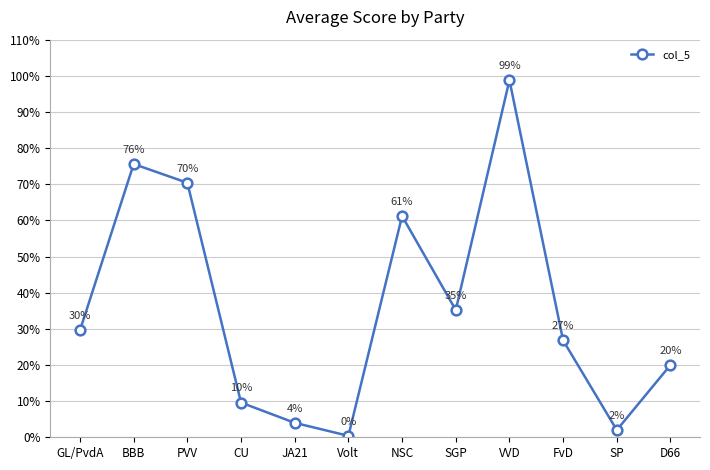

Which has a higher value, GL/PvdA or SGP?

SGP